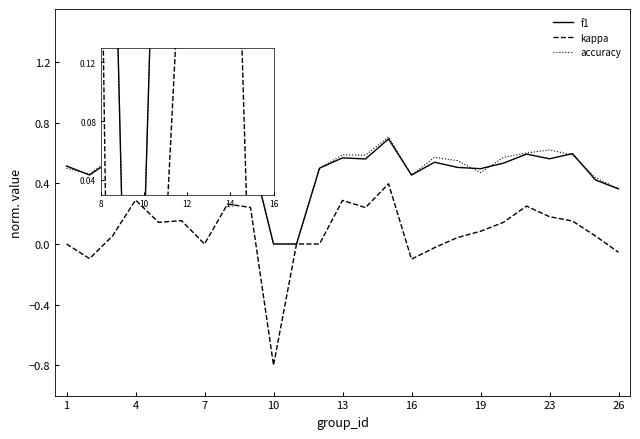

Which series has the widest spread of values?

kappa